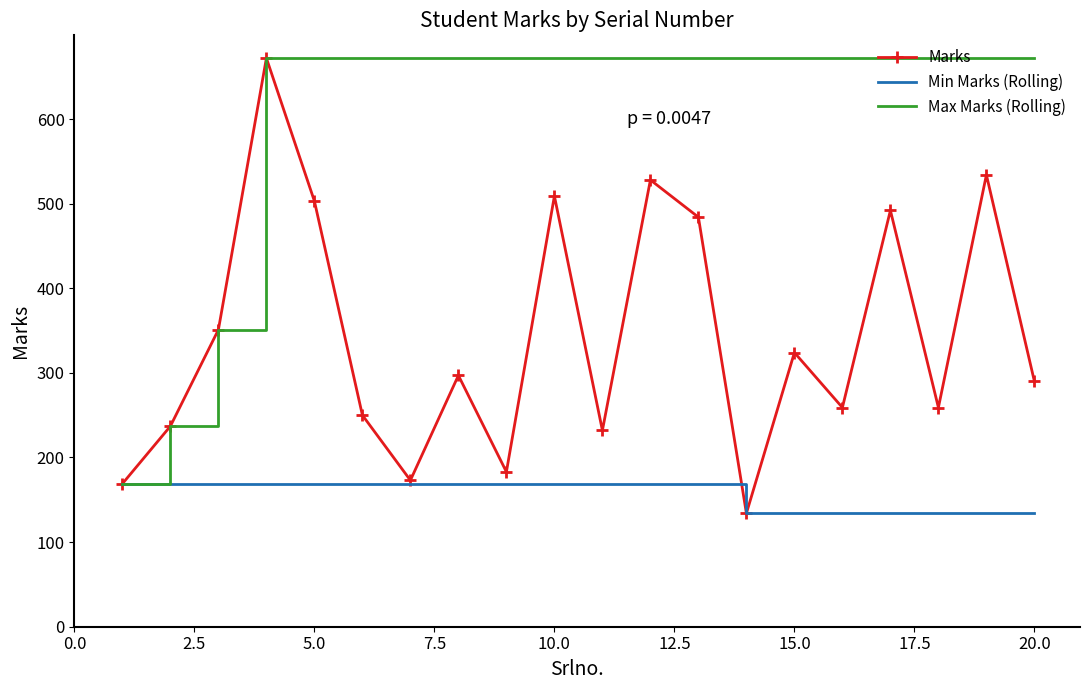

What is the smallest value displayed?

134